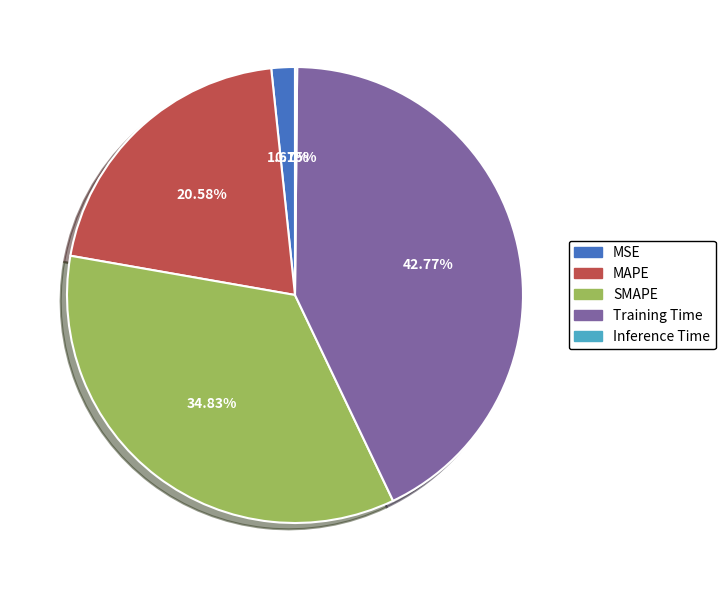

Approximately how many times larger is the value at SMAPE compared to Training Time?

0.8